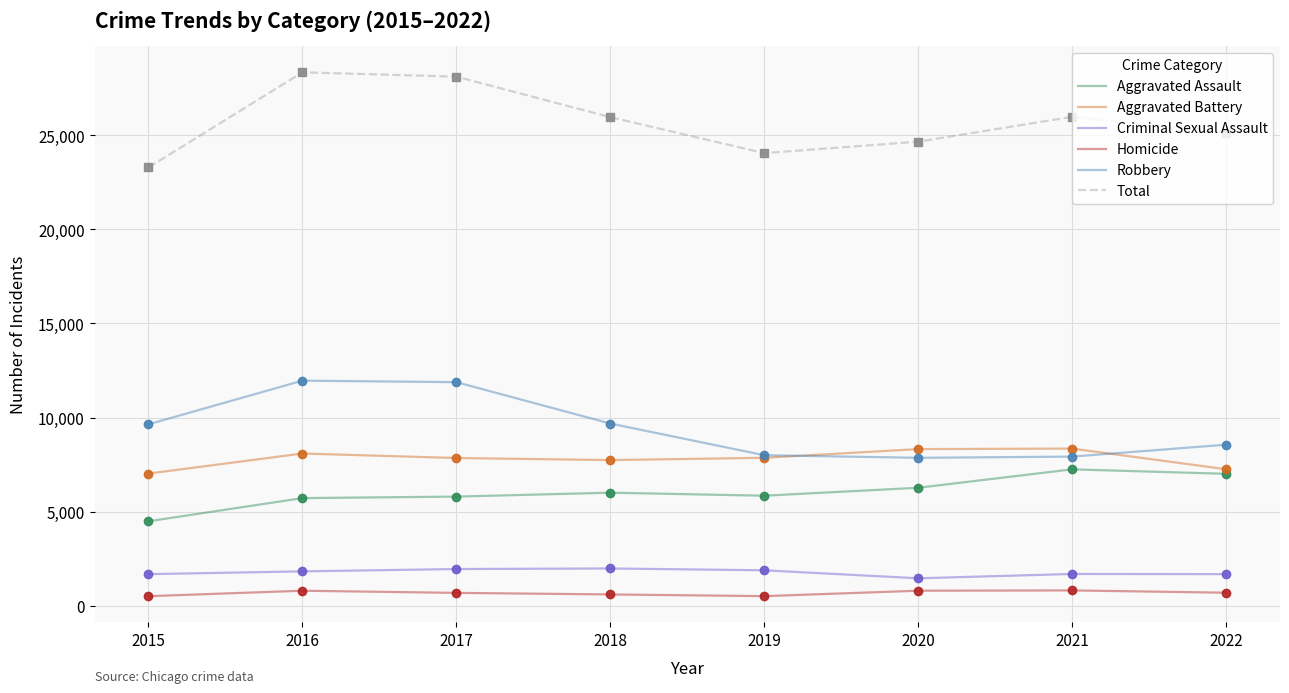

What is the sum of the Aggravated Battery values at 2016 and 2021?

16432